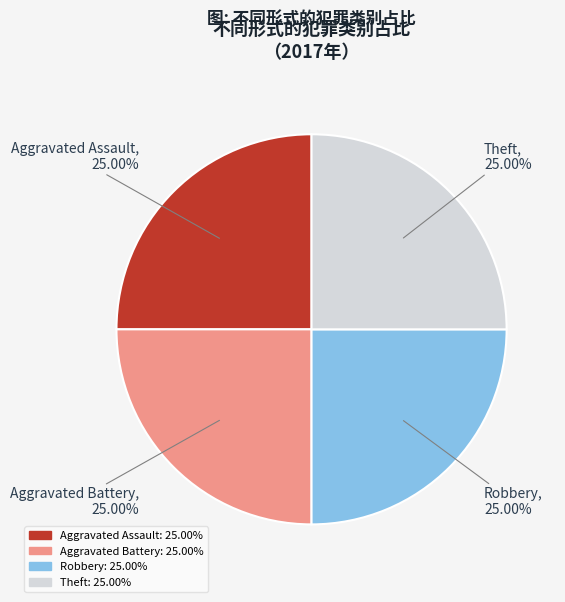

Is there any slice that represents more than half of the pie?

No